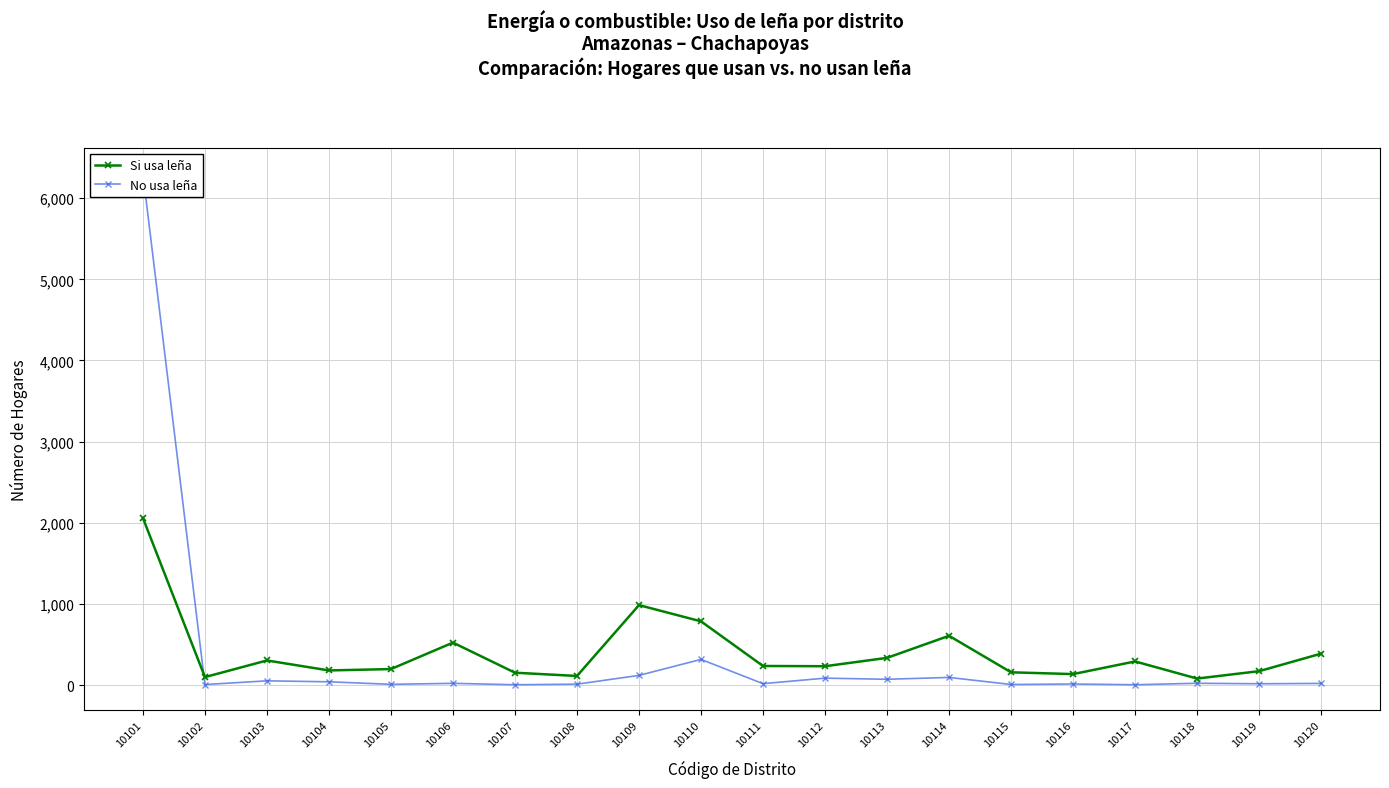

At 10114, list the series in order from largest to smallest.

Si usa leña, No usa leña